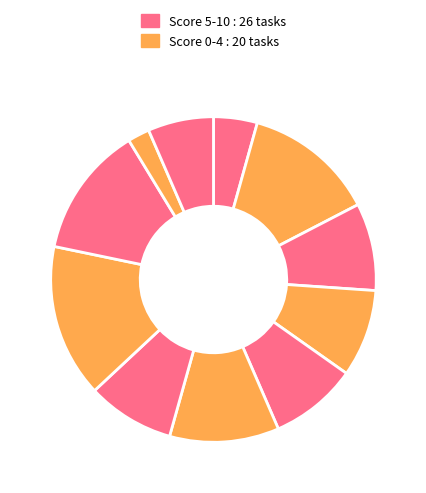

Count the number of slices in the pie.

11